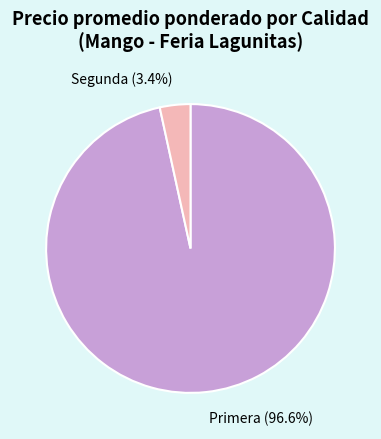

Which has a higher value, Segunda (3.4%) or Primera (96.6%)?

Primera (96.6%)